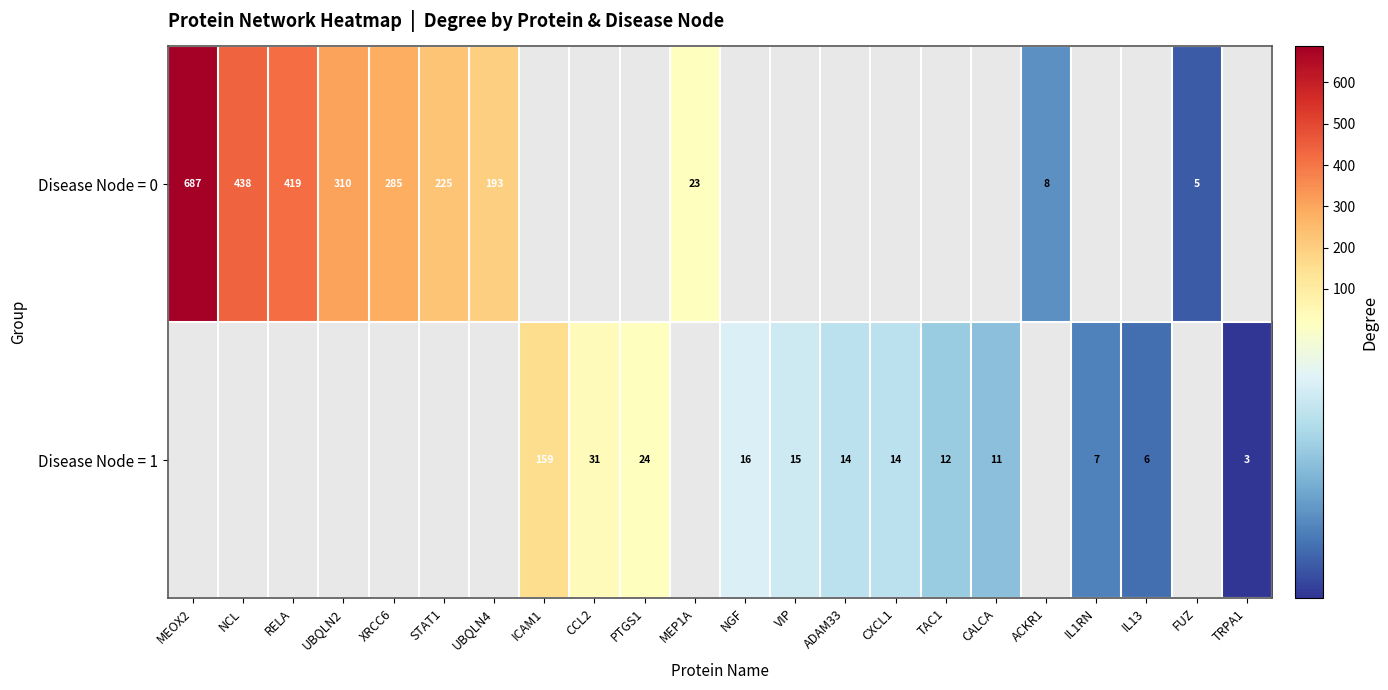

The value of Disease Node = 1 at ADAM33 is 14. True or false?

True